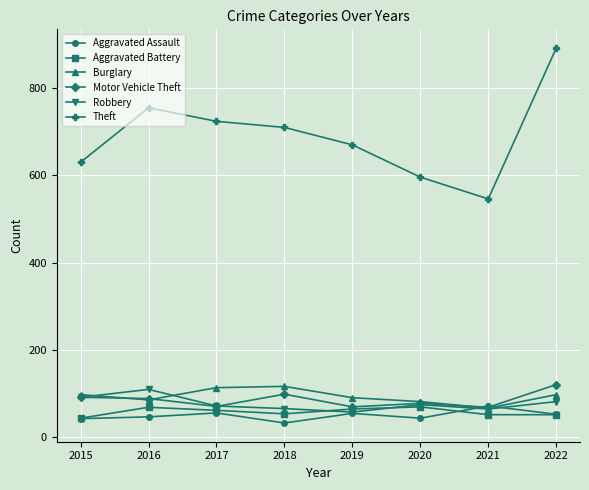

What is the difference between the maximum and second lowest values in the Aggravated Battery series?

18